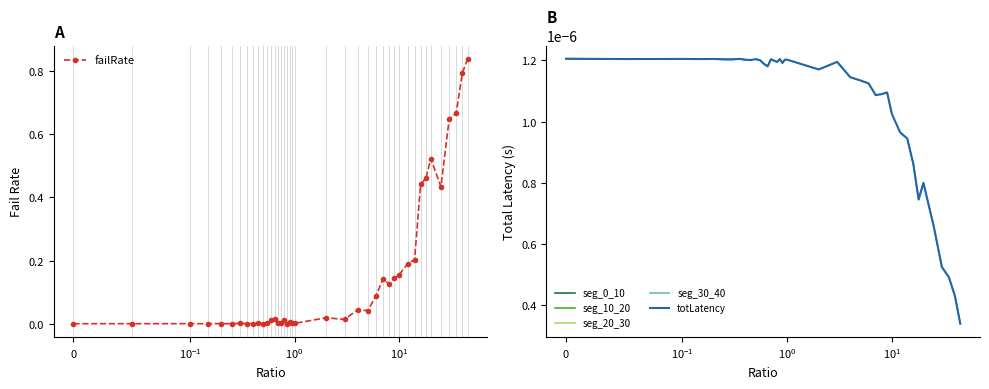

List the series in order of their peak value, lowest first.

totLatency, failRate